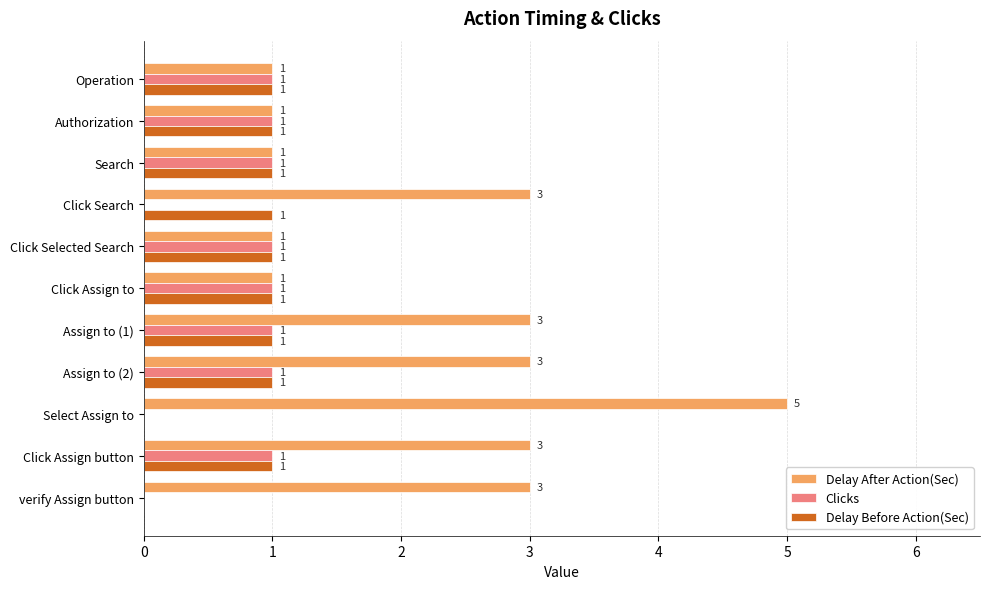

What is the average value of the Delay Before Action(Sec) series?

1